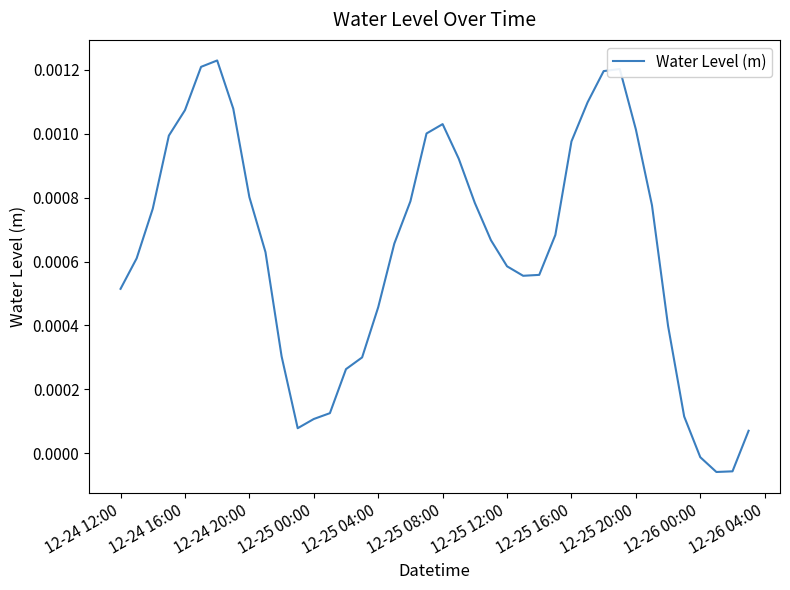

Does the chart display data point markers on the line(s)?

No